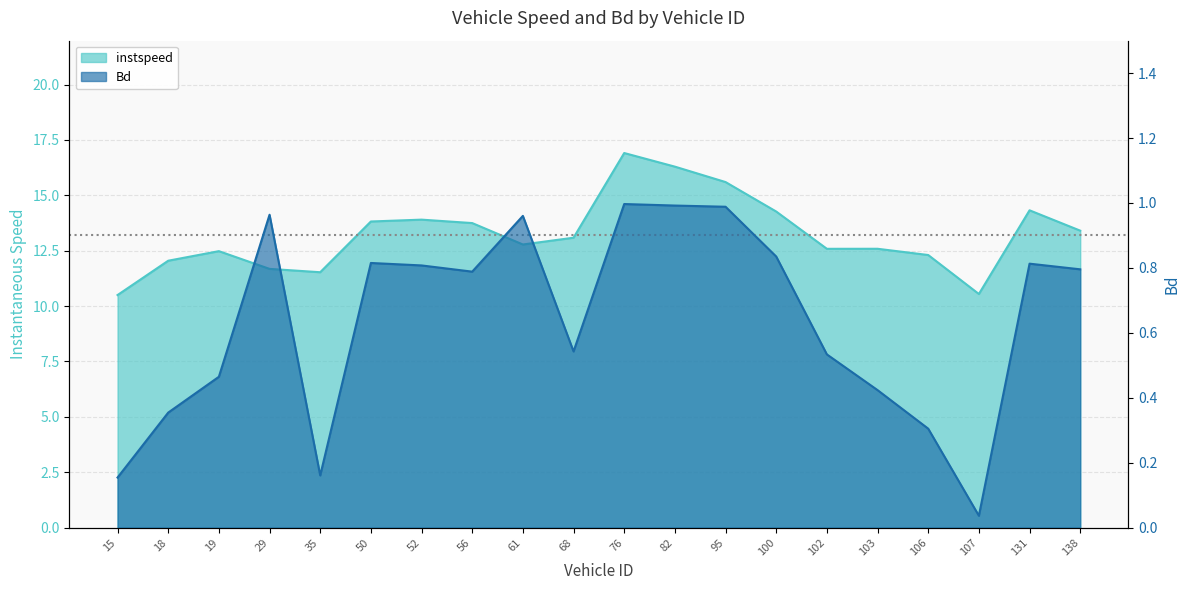

What is the greatest value displayed?

16.9